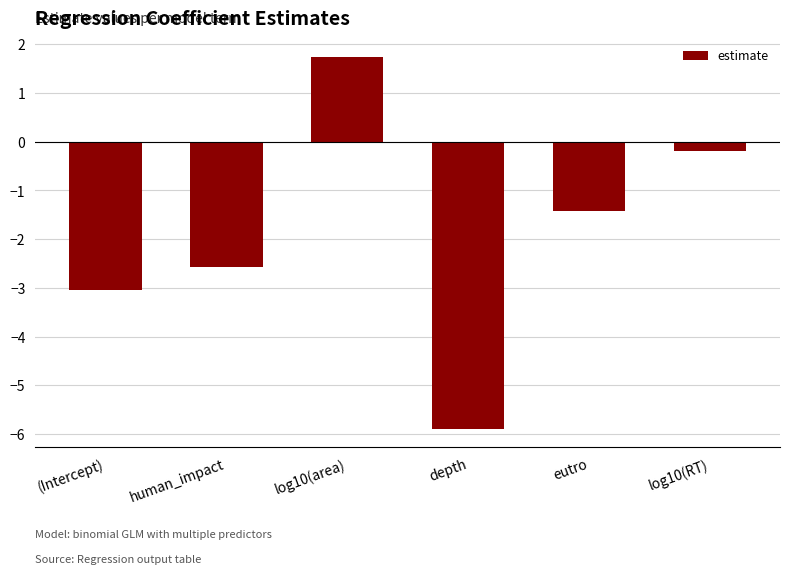

What value does the data have at log10(area)?

1.7